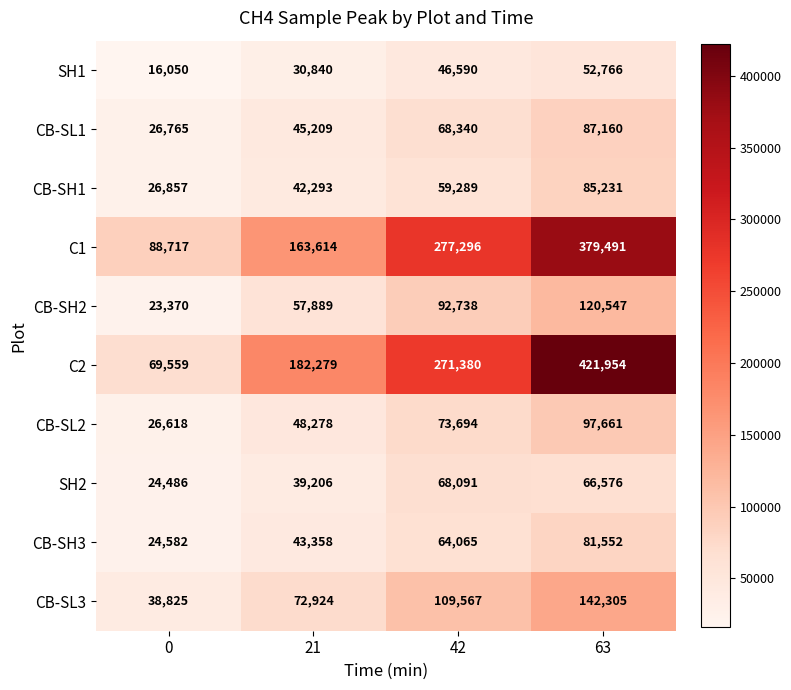

Read the CB-SH2 value at 21, to the nearest 100.

57900